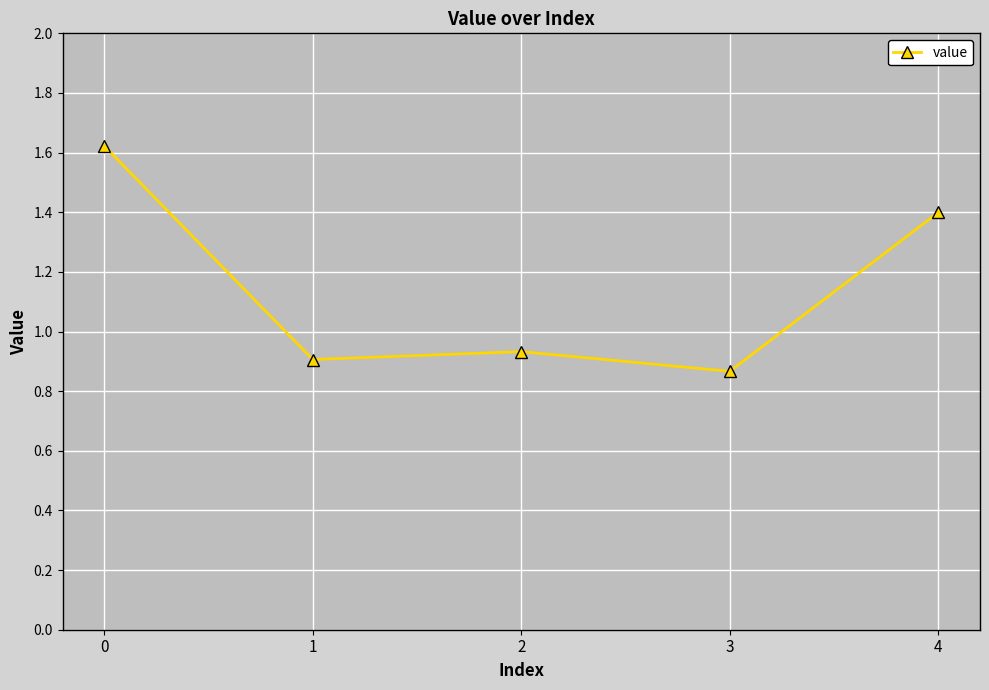

The chart shows a value of 0.6 at 3. True or false?

False